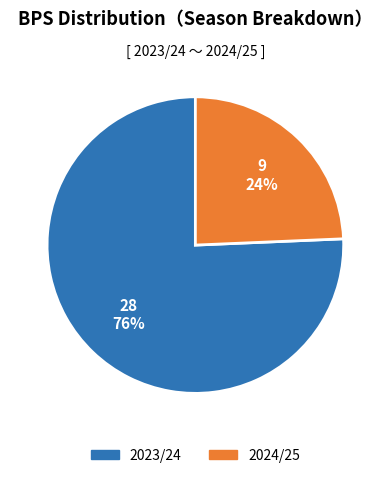

Approximately how many times larger is the value at 2024/25 compared to 2023/24?

0.3